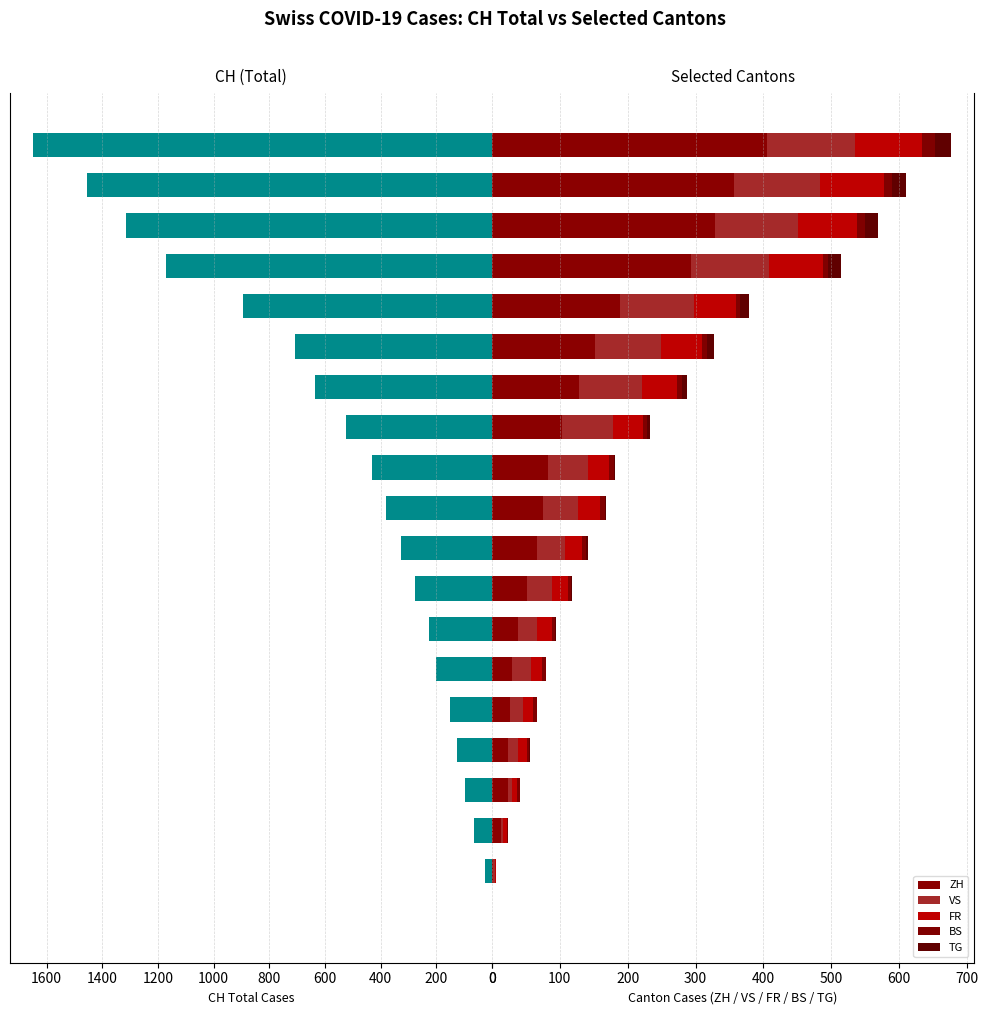

What is the total value across all series at 2020-07-08?

2325